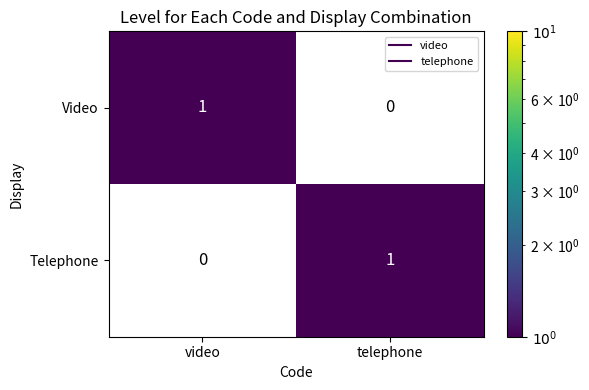

List the labels in order of Telephone value, smallest first.

video, telephone